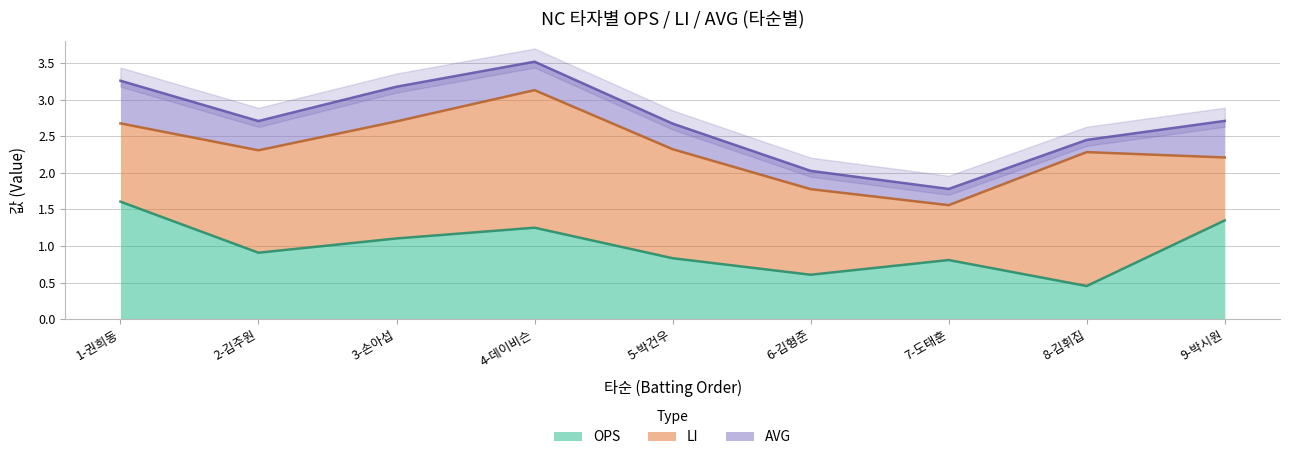

True or false: OPS has more than 2 points higher than both neighbors.

False